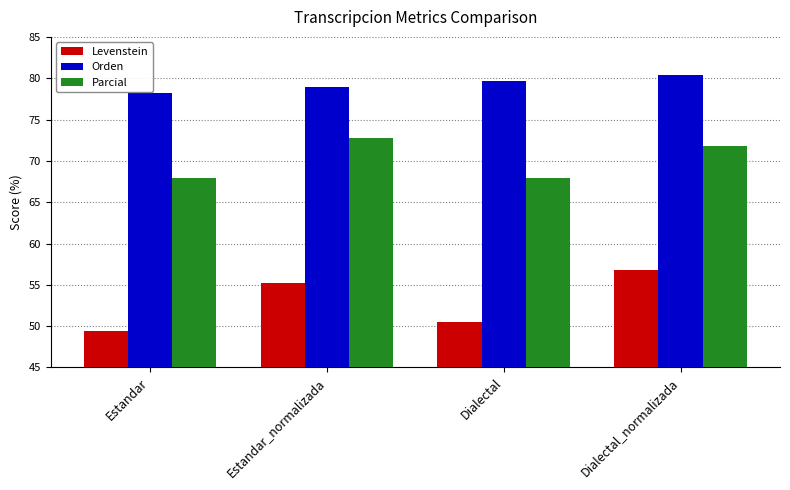

Read the Orden value at Estandar_normalizada.

78.9